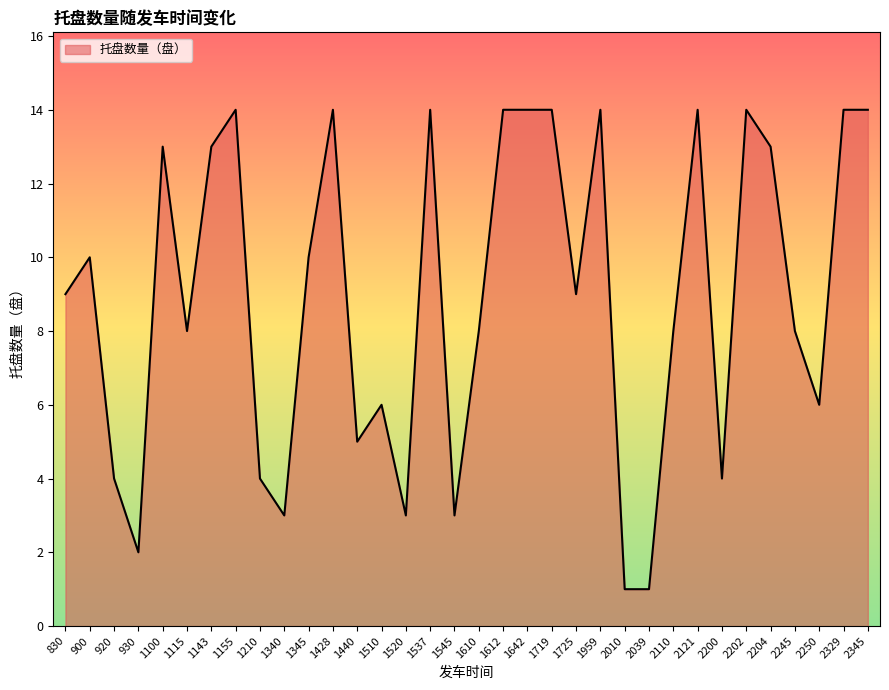

What is the ratio of the value at 900 to the value at 2121?

0.7